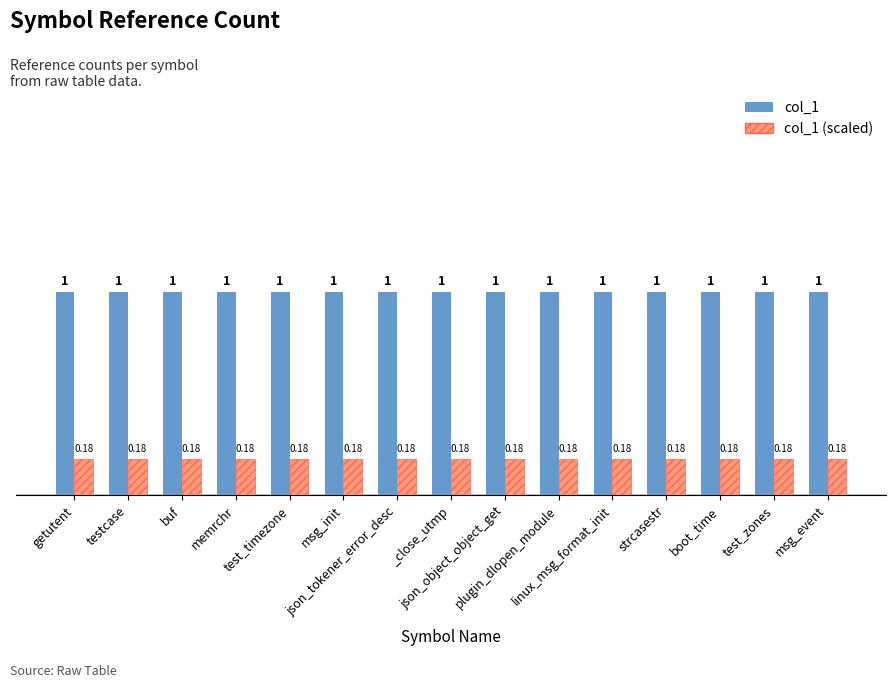

Are the bars horizontal?

No